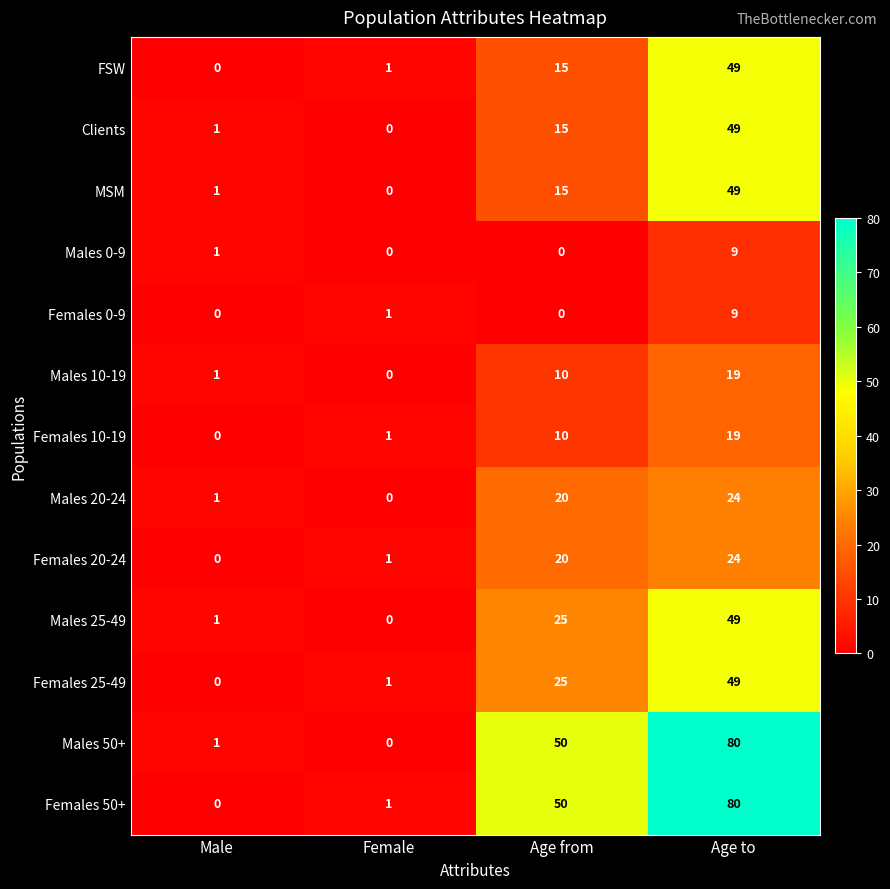

Which category has the highest value across all series?

Age to